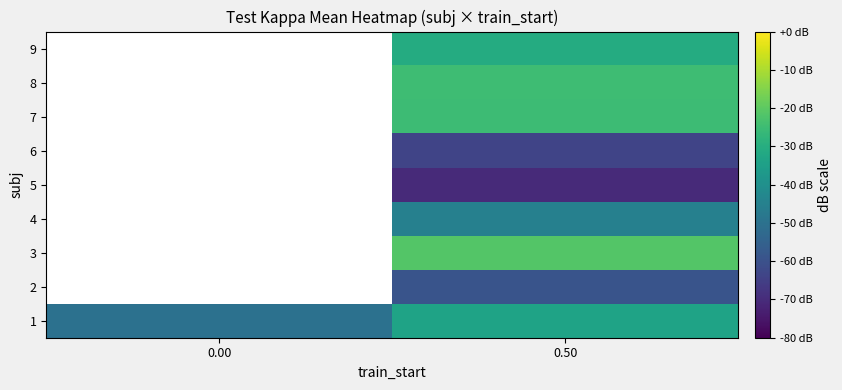

What is the total value across all series at 0.50?

-374.0